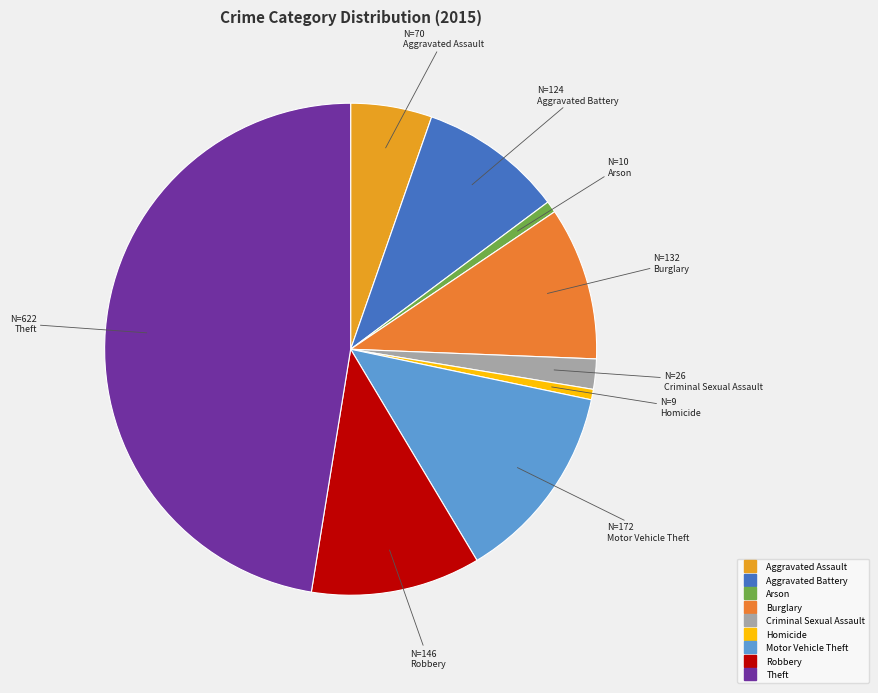

Is Robbery the majority of the pie?

No